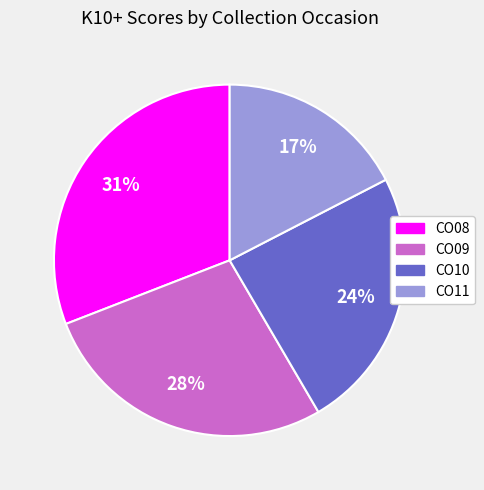

Which slice is the largest?

CO08